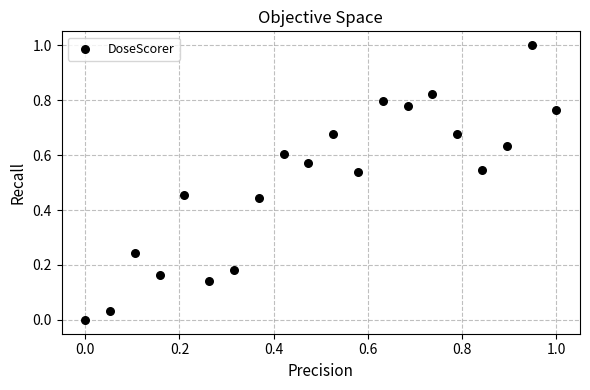

What is the range of X values (max minus min)?

1.0